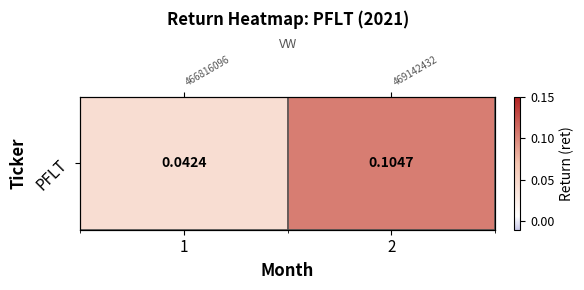

Is it true that the value at 2 is 0.1?

True